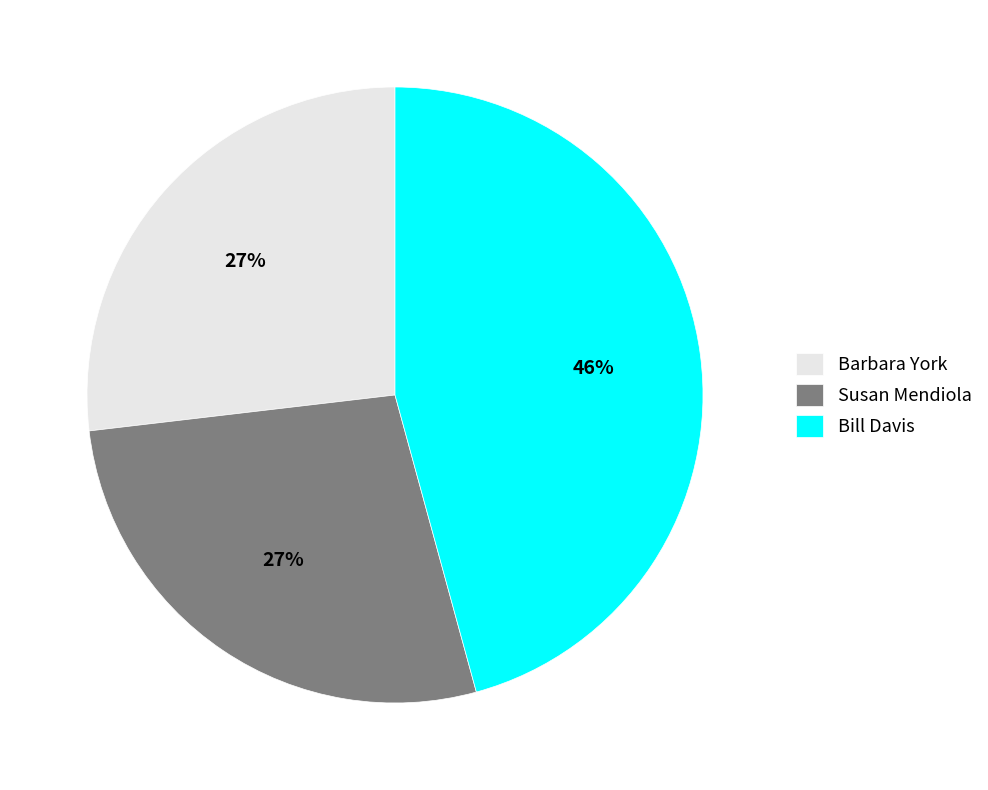

To the nearest percent, what is the average slice percentage?

33%